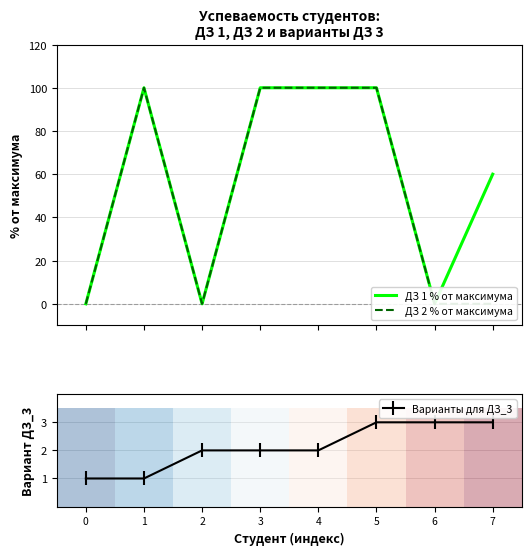

Which label corresponds to the largest value in the chart?

1